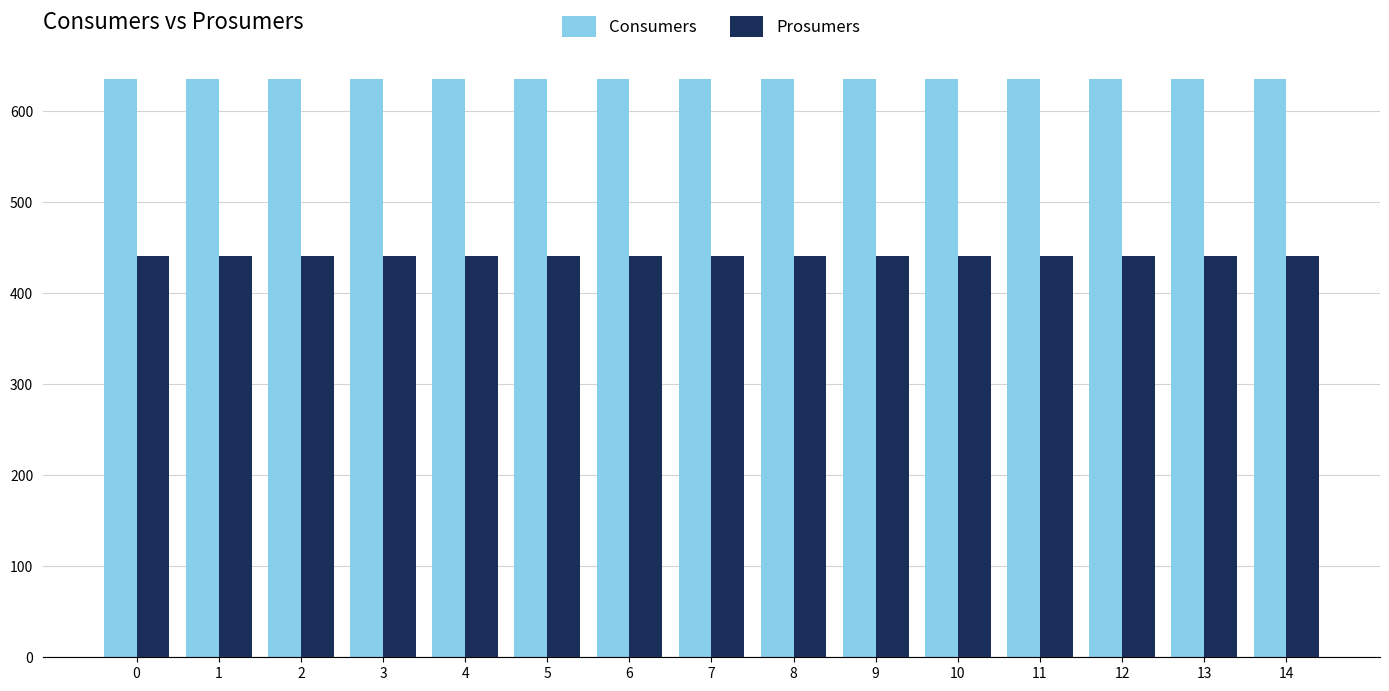

Rank the series by their maximum value, from lowest to highest.

Prosumers, Consumers